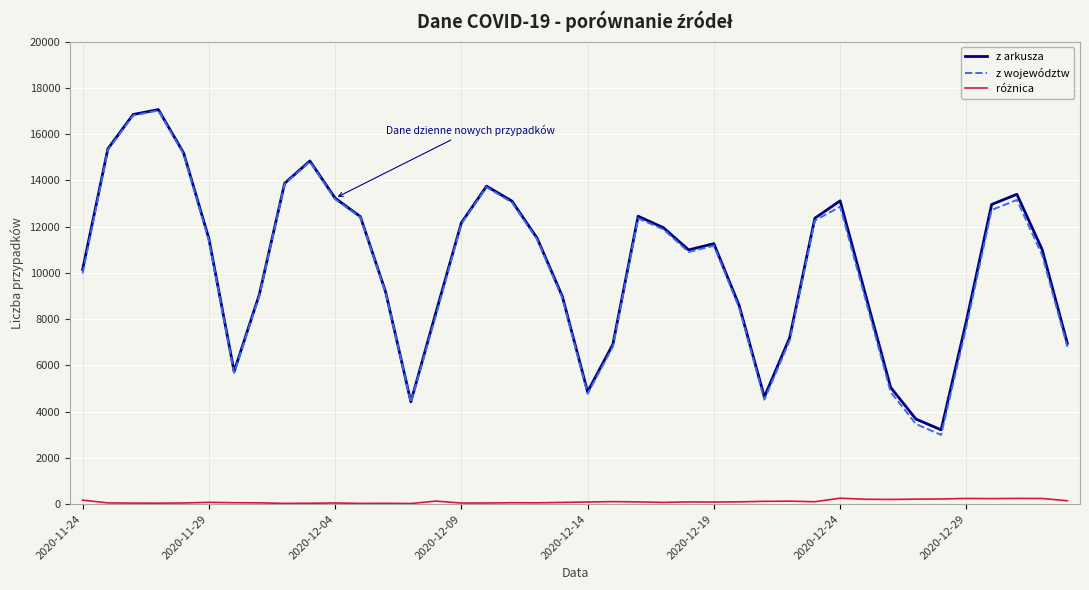

How many values in the z arkusza series are below 11261?

20